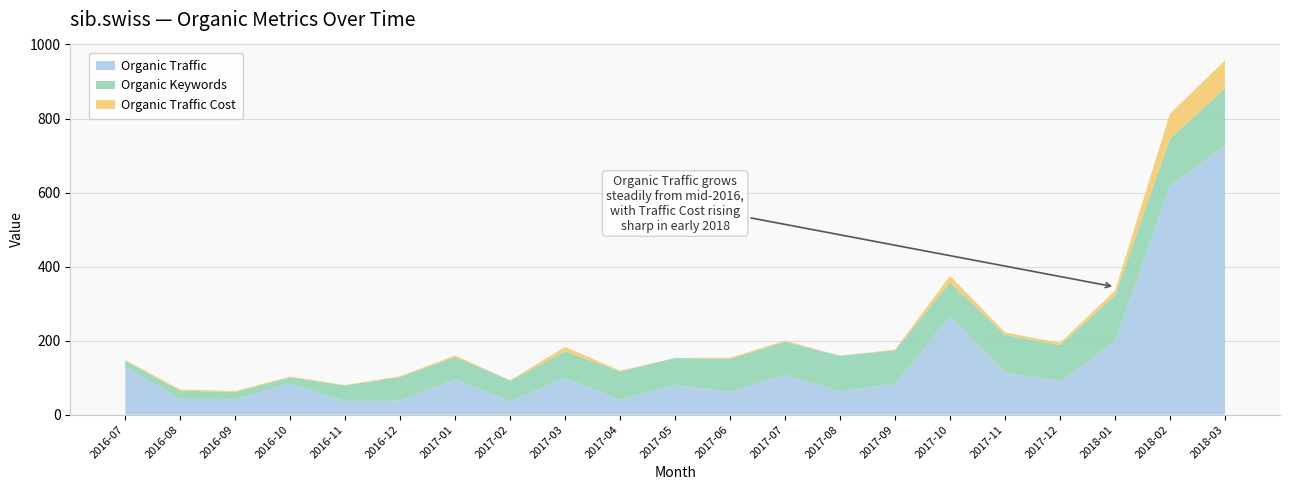

Reading right to left, list all the values displayed in this chart.

Organic Traffic: 726	618	197	90	113	266	83	63	107	62	79	40	99	36	95	38	37	83	42	43	128
Organic Keywords: 156	128	125	98	103	91	91	96	90	89	74	77	72	56	61	64	42	18	19	22	17
Organic Traffic Cost: 75	67	13	6	6	18	2	0	3	3	0	2	12	1	4	2	1	2	3	3	3